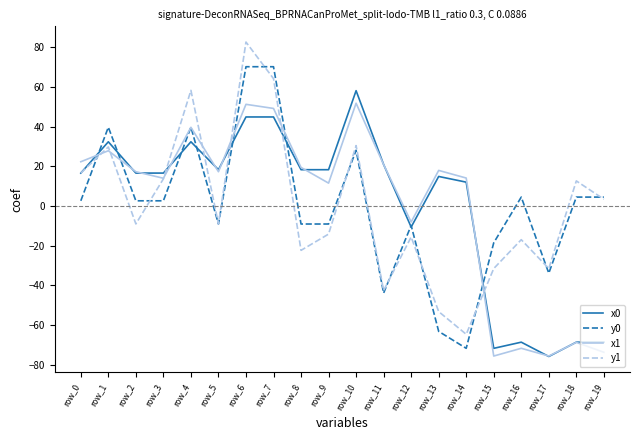

What is the minimum value shown in the chart?

-75.9